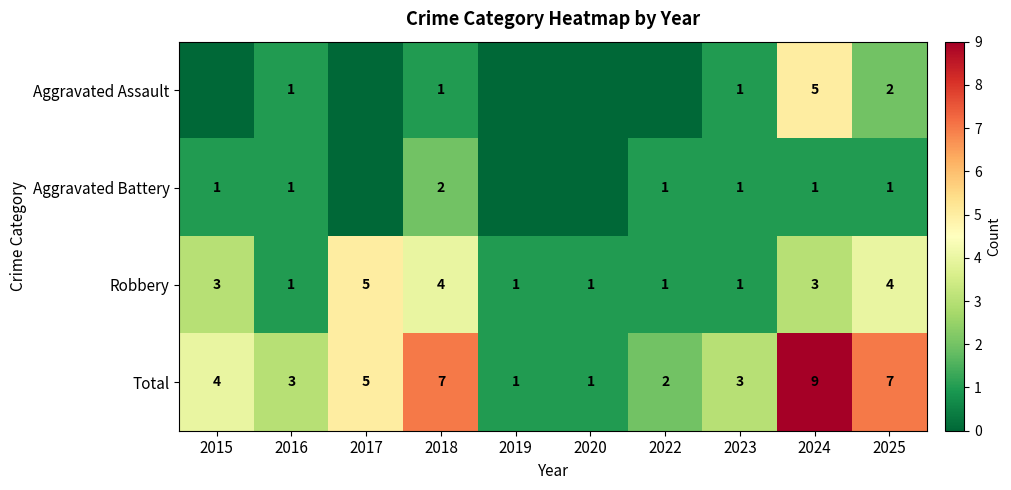

What is the difference between the maximum and minimum values in the Total series?

8